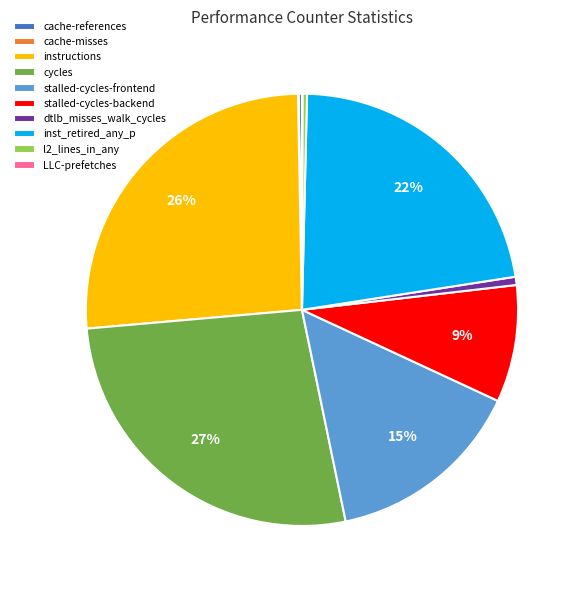

True or false: stalled-cycles-frontend accounts for 6% of the total.

False